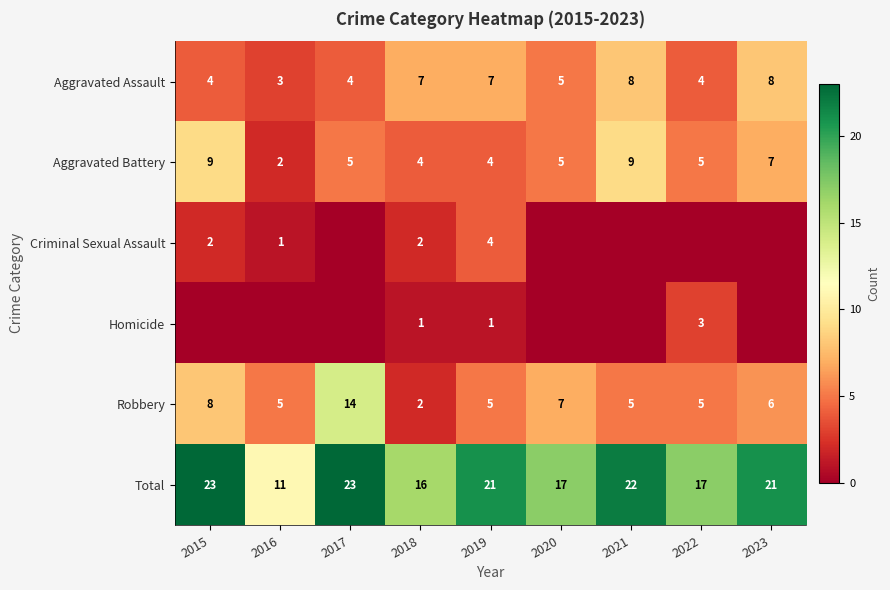

True or false: Criminal Sexual Assault has a value of 2 at 2018.

True